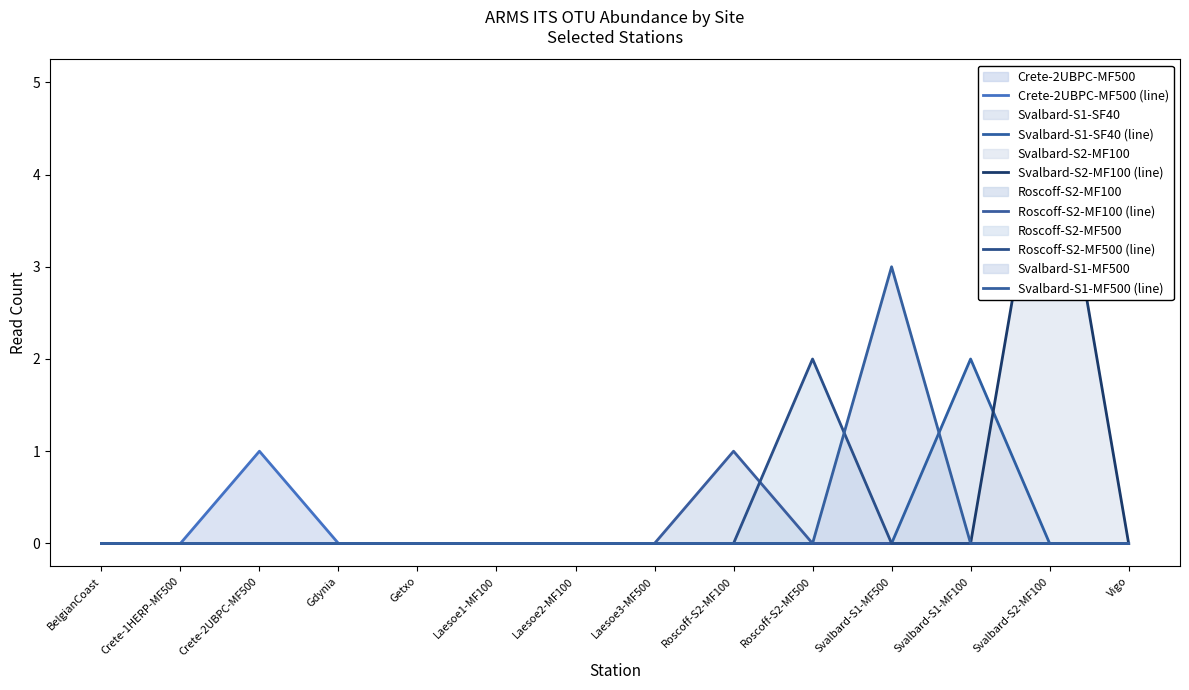

Which label corresponds to the smallest value in the chart?

BelgianCoast